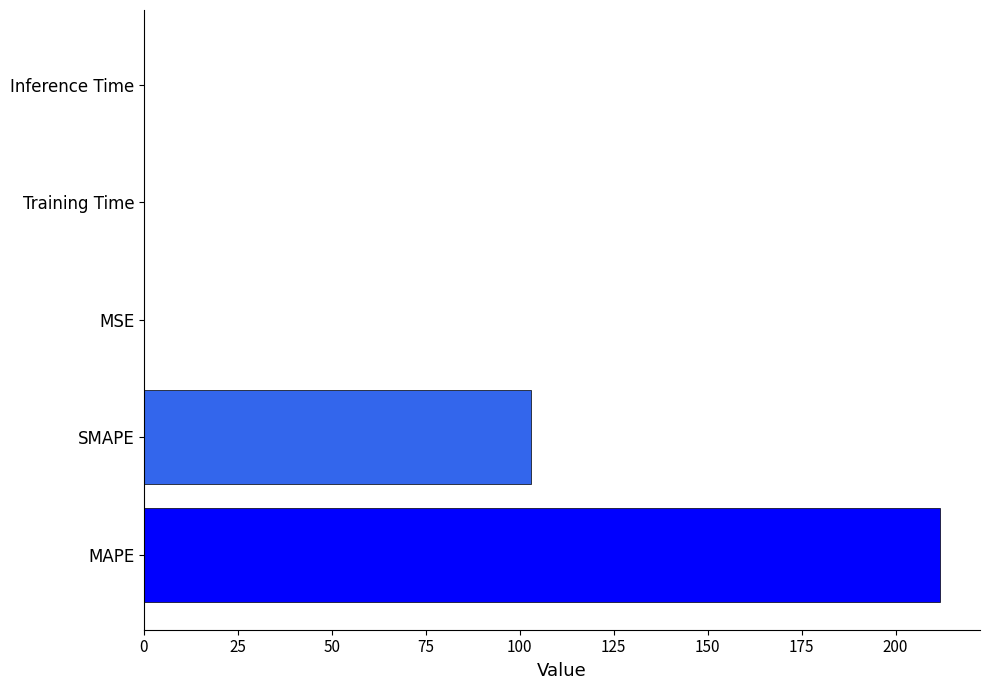

Is it true that the value at Inference Time is 0.0?

True